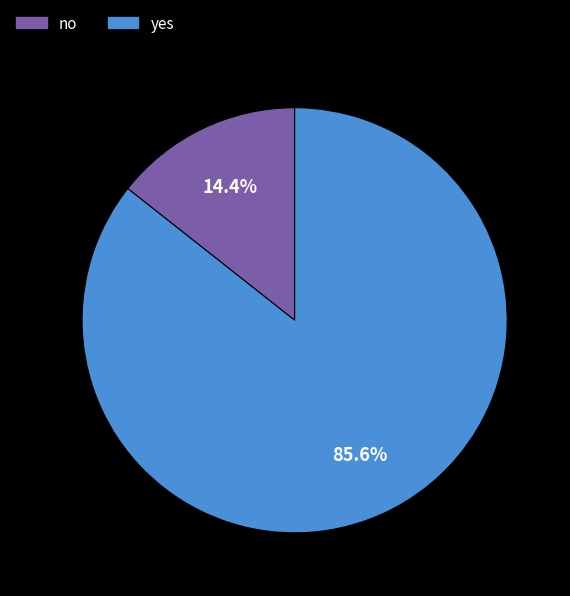

To the nearest percent, what is the difference between the yes and no slice percentages?

71%